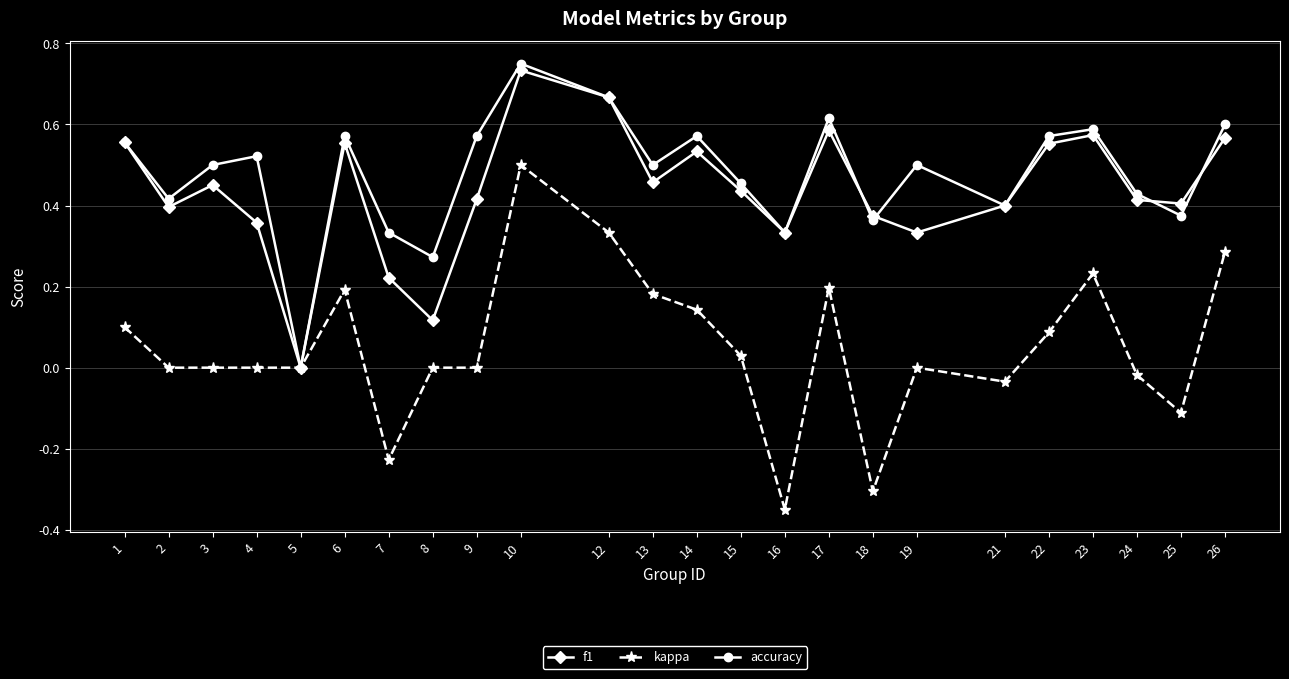

Rank the series at 3 from highest to lowest value.

accuracy, f1, kappa